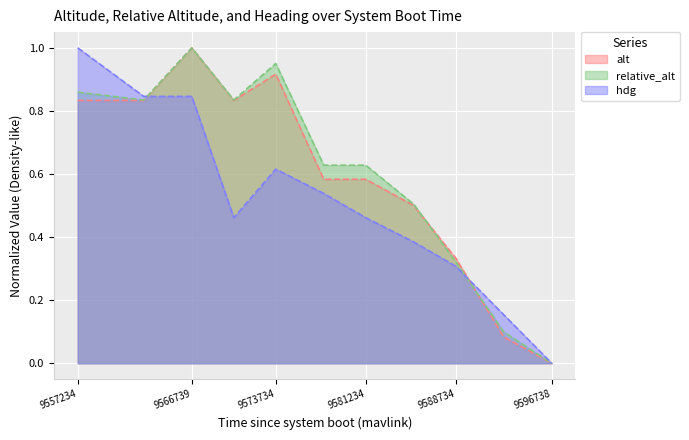

What is the sum of all relative_alt values?

6.7